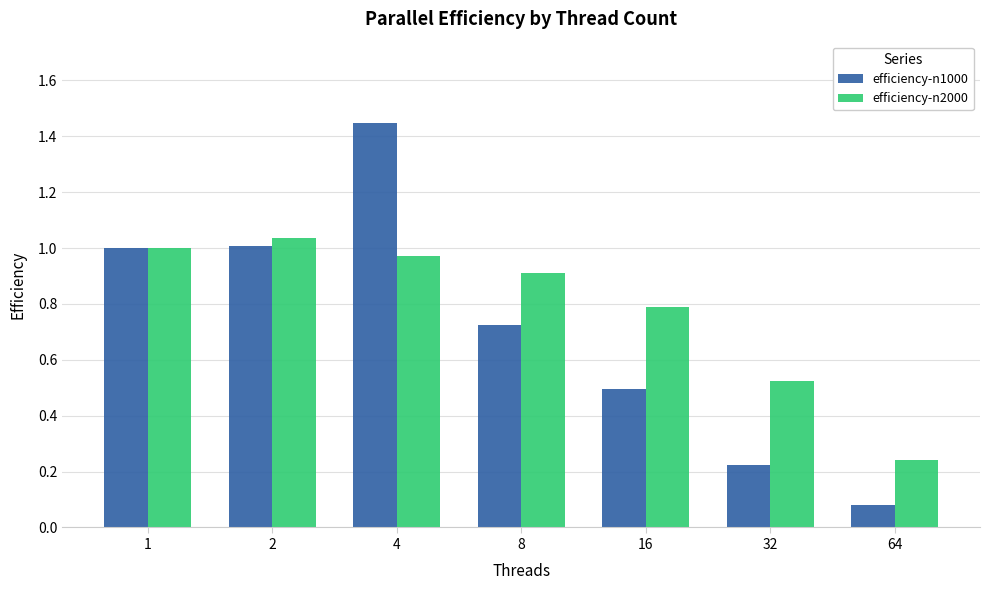

What is the value of the efficiency-n2000 bar at the 4th from the left?

0.9